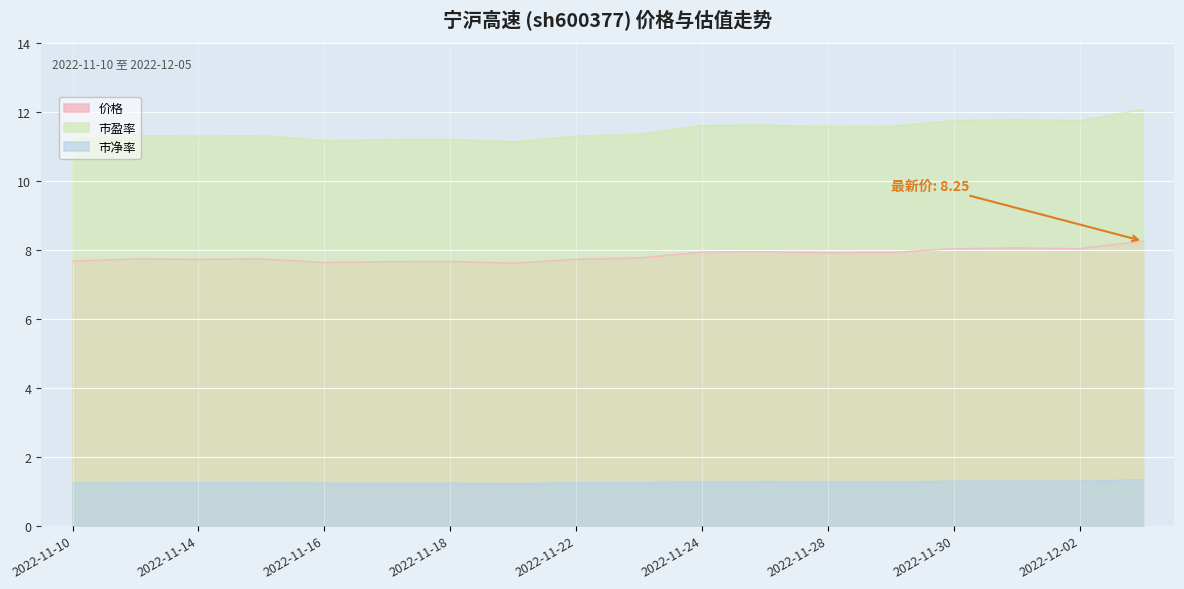

Reading left to right, extract all data points from this chart.

价格: 2022-11-10=7.7	2022-11-11=7.7	2022-11-14=7.7	2022-11-15=7.7	2022-11-16=7.6	2022-11-17=7.7	2022-11-18=7.7	2022-11-21=7.6	2022-11-22=7.7	2022-11-23=7.8	2022-11-24=7.9	2022-11-25=7.9	2022-11-28=7.9	2022-11-29=7.9	2022-11-30=8.0	2022-12-01=8.1	2022-12-02=8.0	2022-12-05=8.2
市盈率: 2022-11-10=11.2	2022-11-11=11.3	2022-11-14=11.3	2022-11-15=11.3	2022-11-16=11.2	2022-11-17=11.2	2022-11-18=11.2	2022-11-21=11.1	2022-11-22=11.3	2022-11-23=11.3	2022-11-24=11.6	2022-11-25=11.6	2022-11-28=11.6	2022-11-29=11.6	2022-11-30=11.7	2022-12-01=11.8	2022-12-02=11.7	2022-12-05=12.1
市净率: 2022-11-10=1.2	2022-11-11=1.2	2022-11-14=1.2	2022-11-15=1.2	2022-11-16=1.2	2022-11-17=1.2	2022-11-18=1.2	2022-11-21=1.2	2022-11-22=1.2	2022-11-23=1.2	2022-11-24=1.3	2022-11-25=1.3	2022-11-28=1.3	2022-11-29=1.3	2022-11-30=1.3	2022-12-01=1.3	2022-12-02=1.3	2022-12-05=1.3